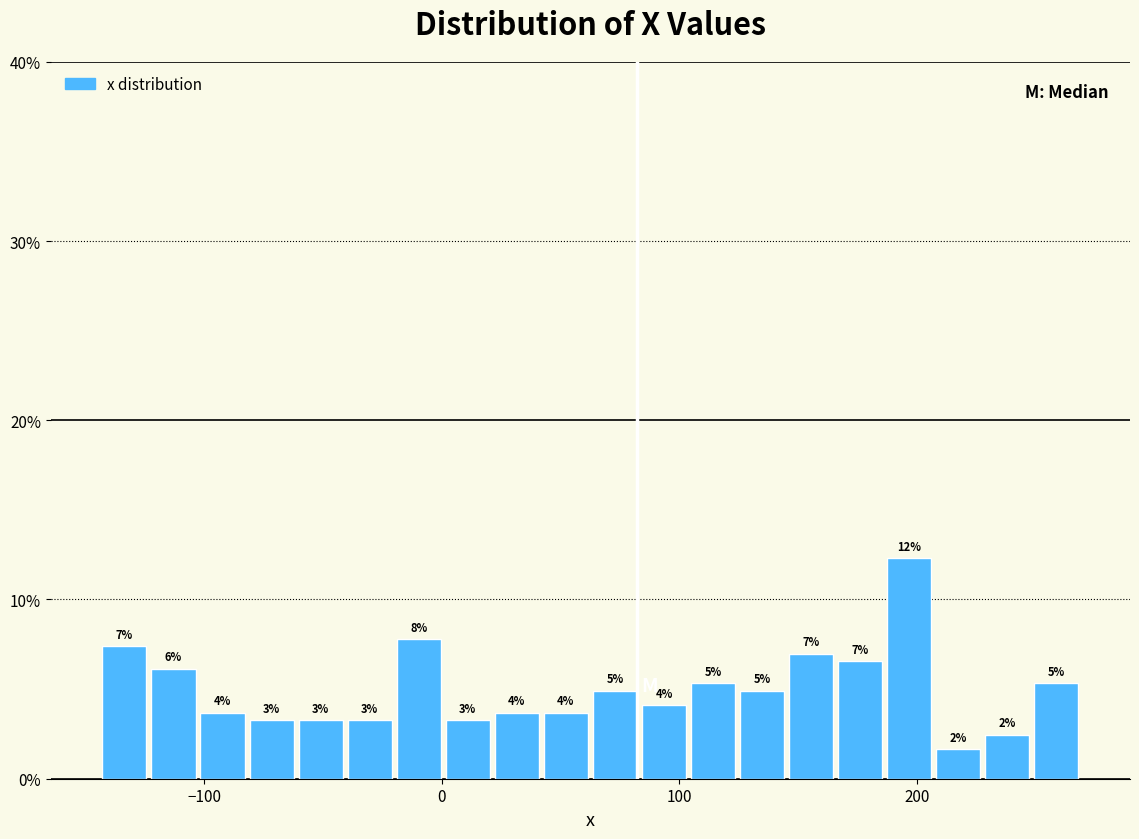

Around what value on the x-axis is the tallest bar? Give the approximate position of its centre, as read against the axis.

200